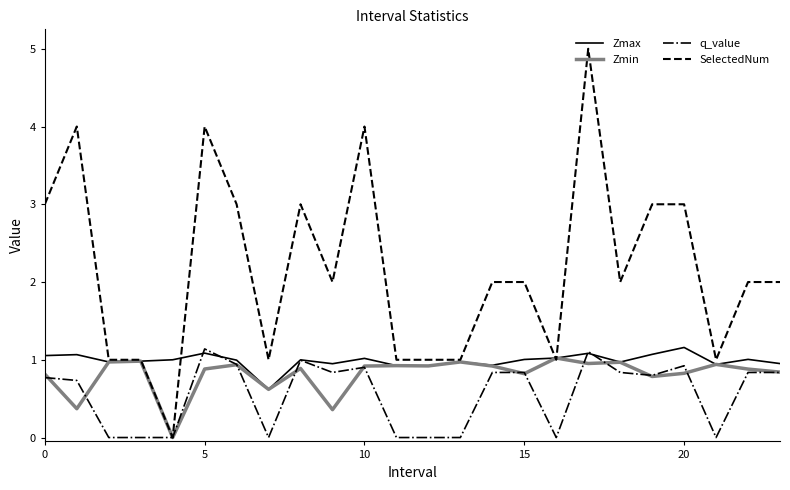

What is the highest value of the q_value series?

1.1